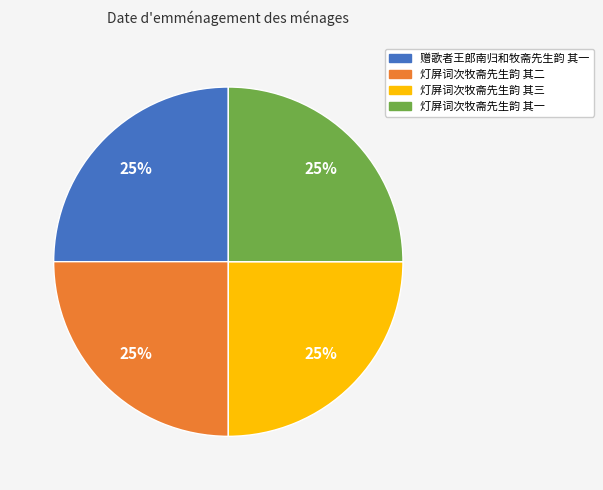

Count the number of slices in the pie.

4